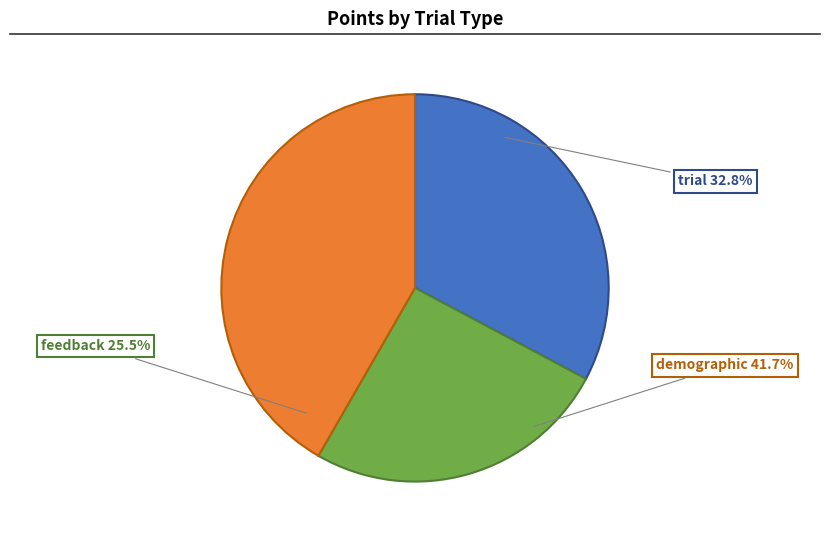

What is the change in value from feedback to demographic?

+107